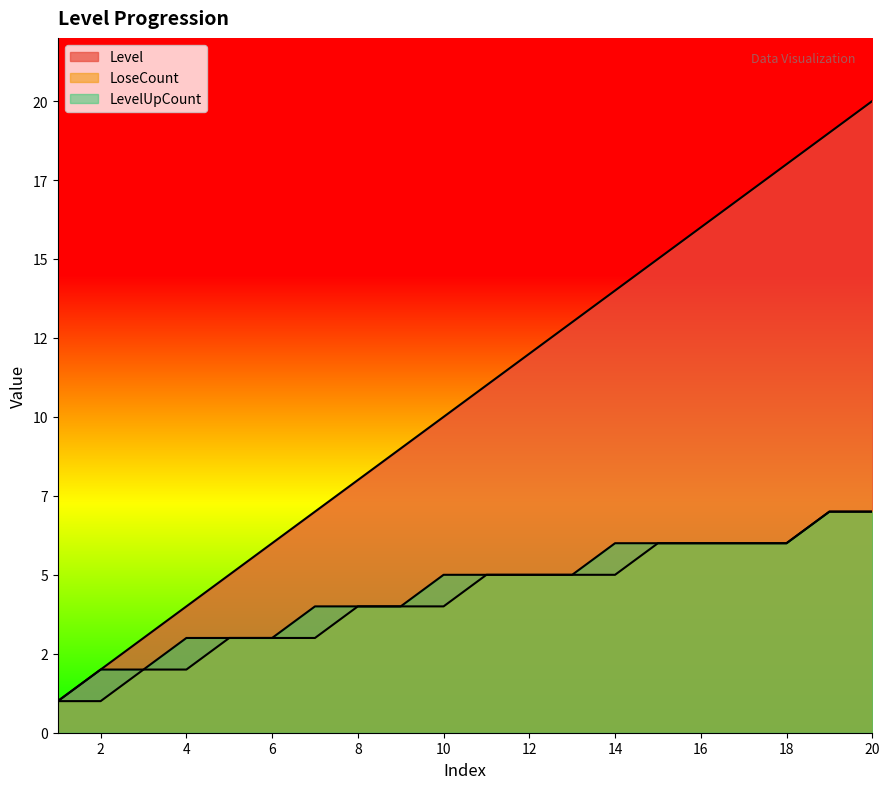

What is the total value across all series at 18?

30